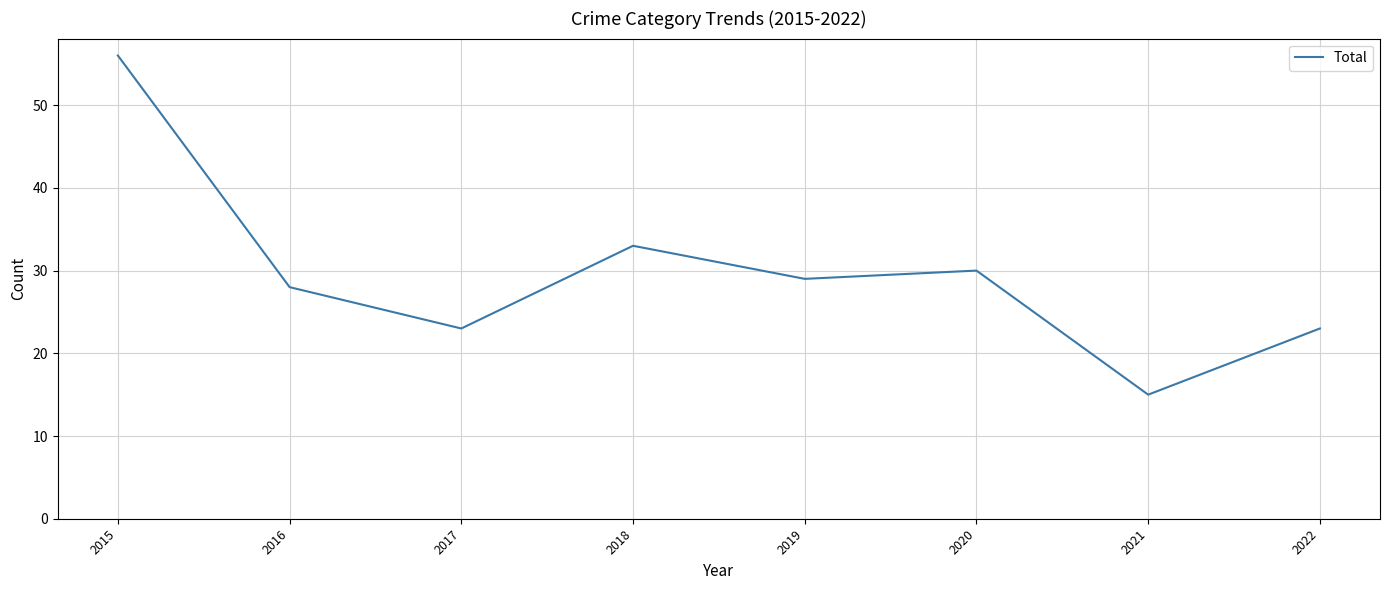

The chart shows a value of 6 at 2022. True or false?

False